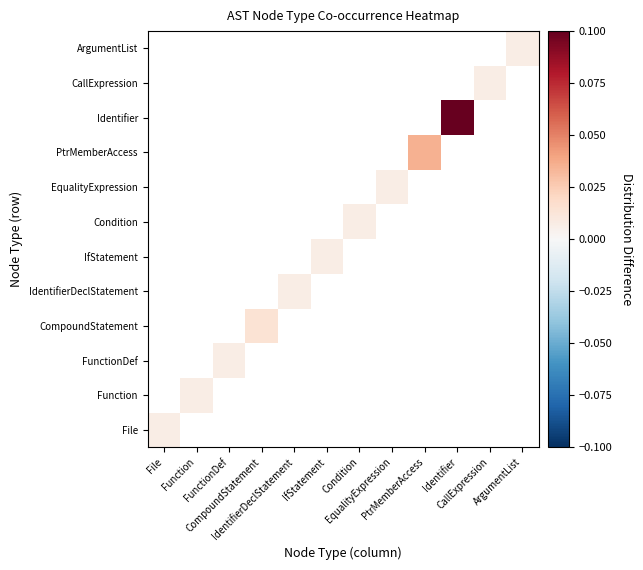

At which category is the sum across all series the highest?

Identifier